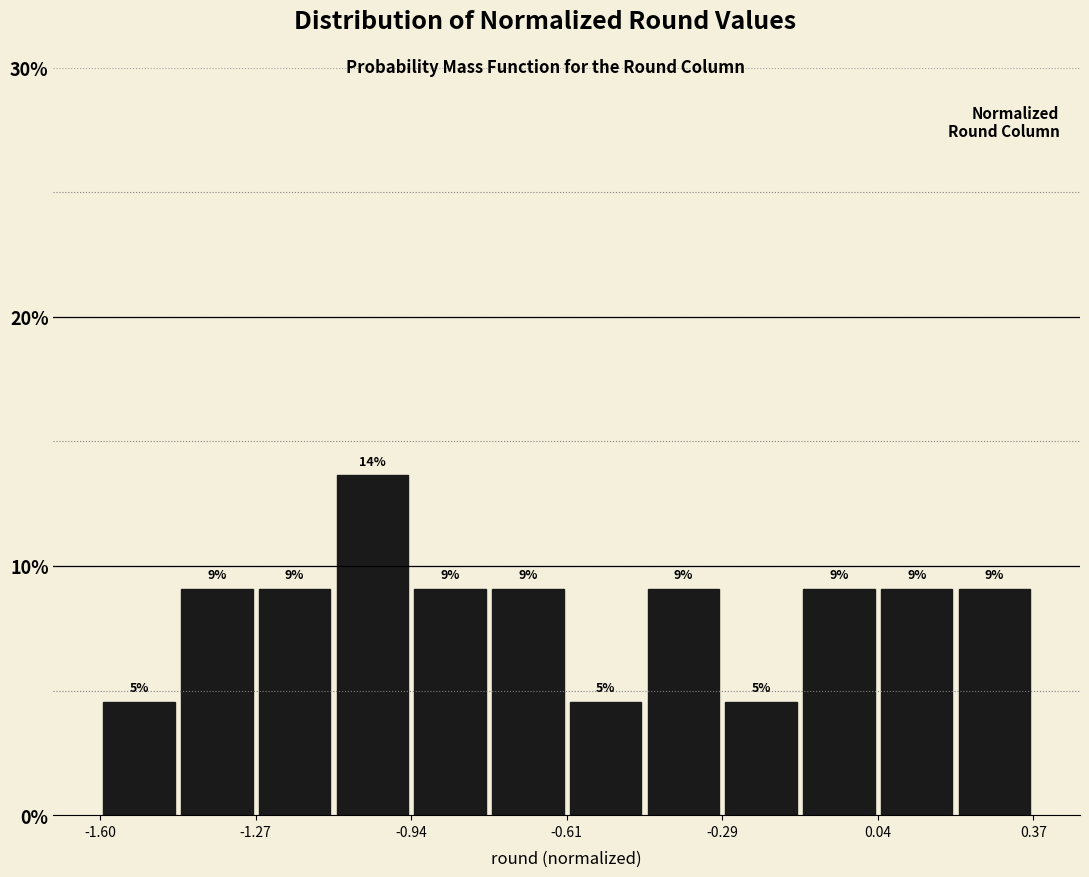

Around what value on the x-axis is the tallest bar? Give the approximate position of its centre, as read against the axis.

-1.00